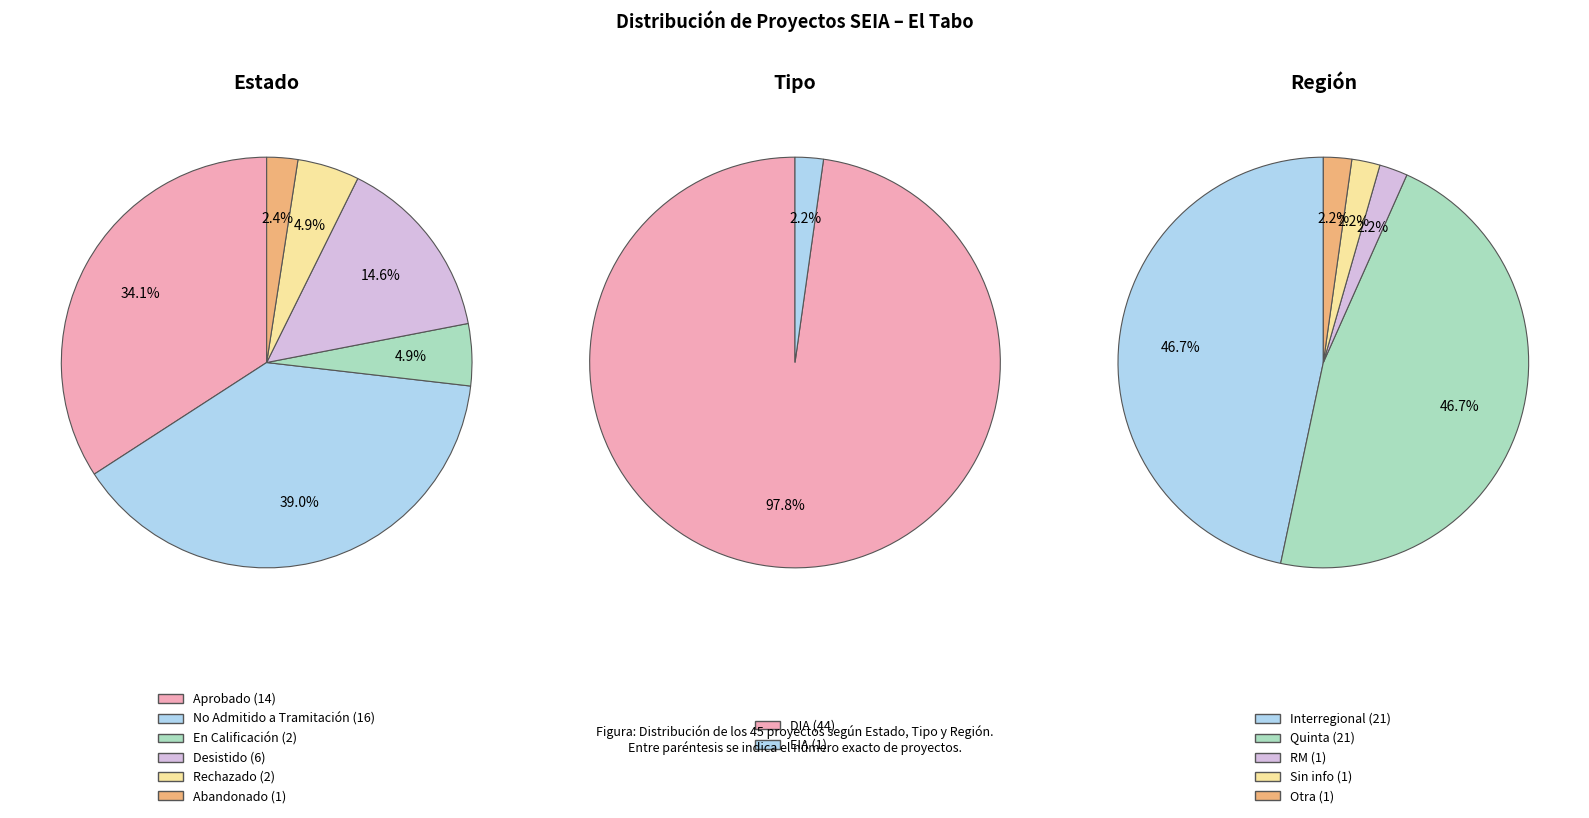

How many segments does this pie chart have?

6